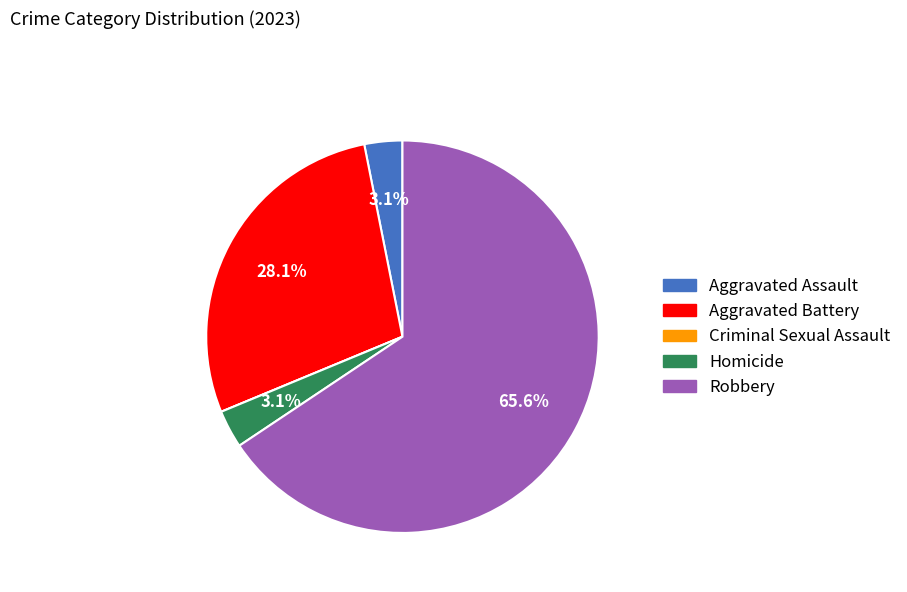

Is it true that Robbery is 66% of the pie?

True